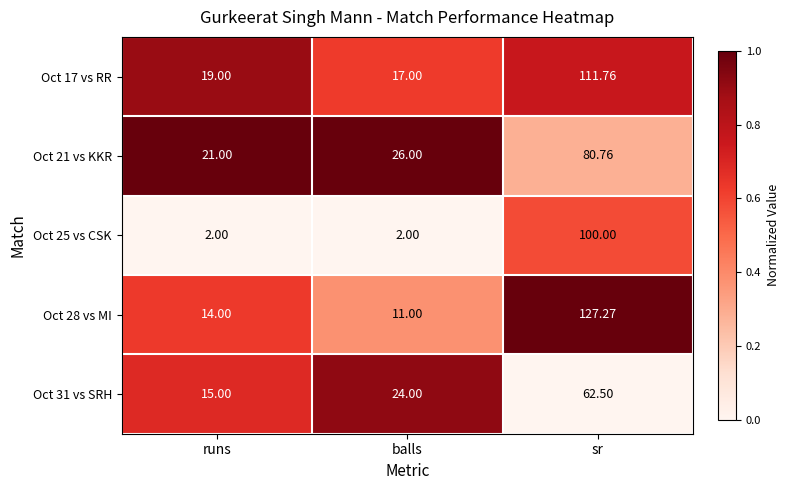

At which label is Oct 28 vs MI closest to 69?

runs